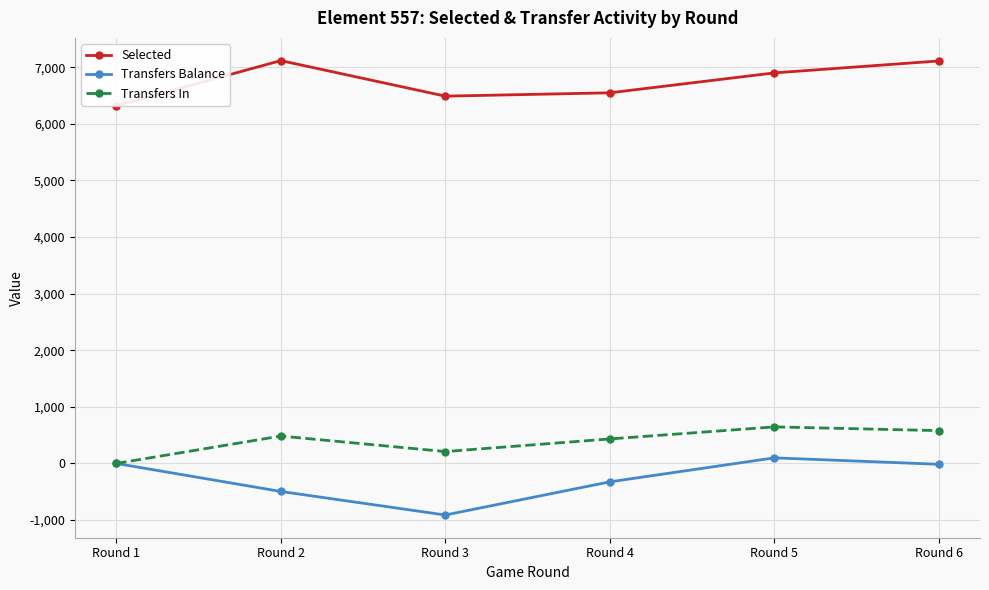

What are all the series names shown in the legend?

Selected, Transfers Balance, Transfers In